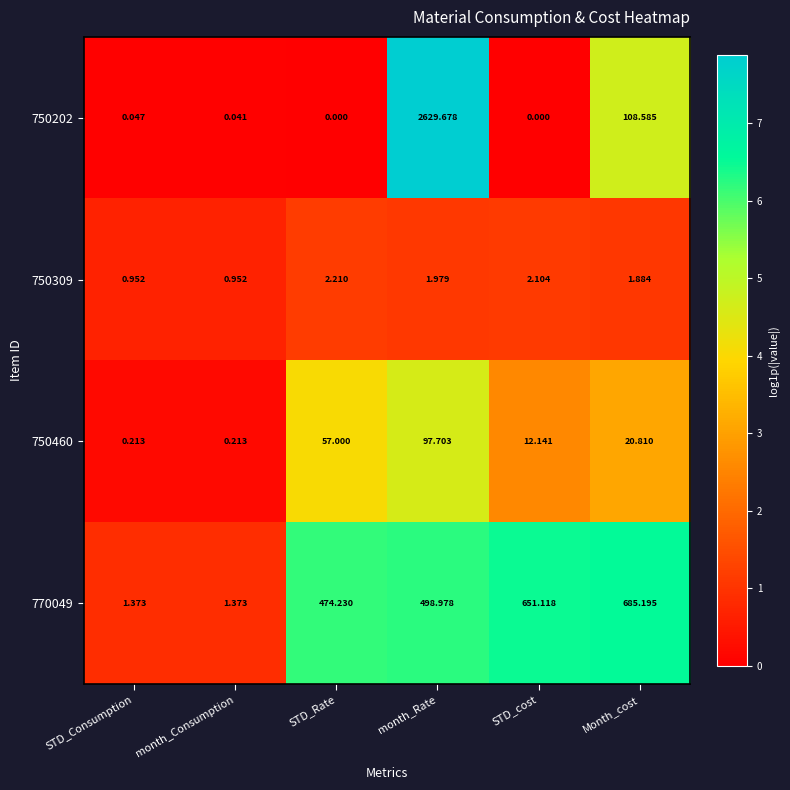

At which category is the sum across all series the highest?

month_Rate